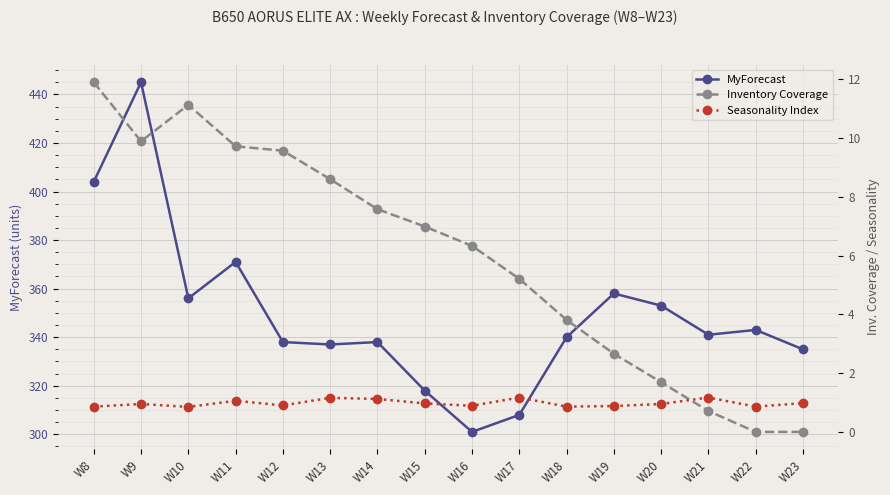

Is it true that Seasonality Index equals 1.2 at W21?

True